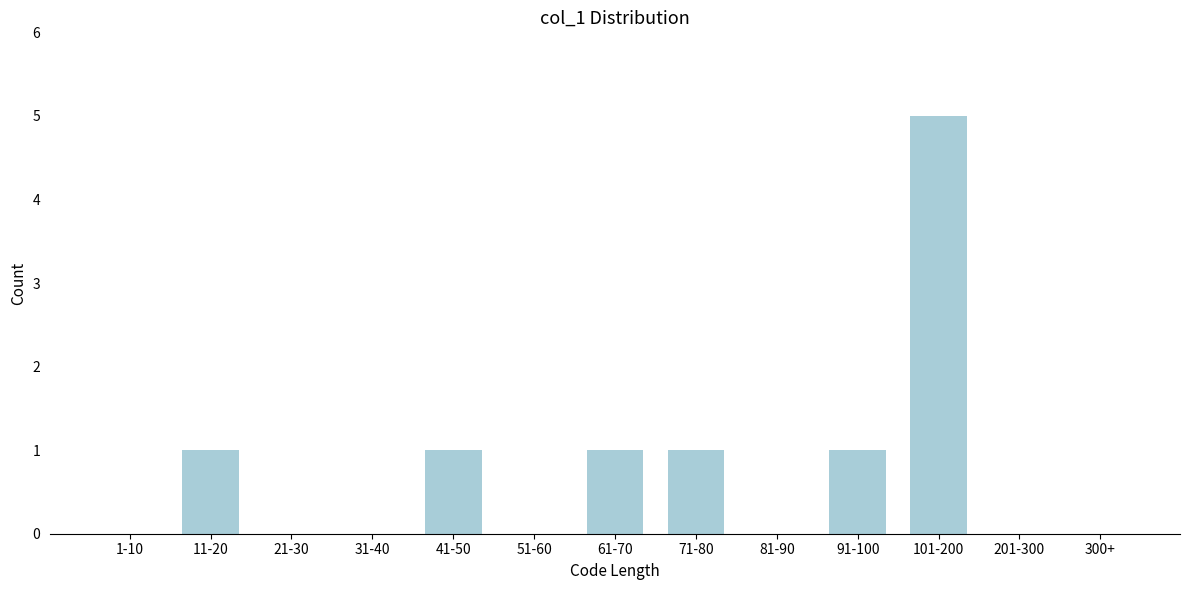

Reading right to left, list all the values displayed in this chart.

300+=0	201-300=0	101-200=5	91-100=1	81-90=0	71-80=1	61-70=1	51-60=0	41-50=1	31-40=0	21-30=0	11-20=1	1-10=0